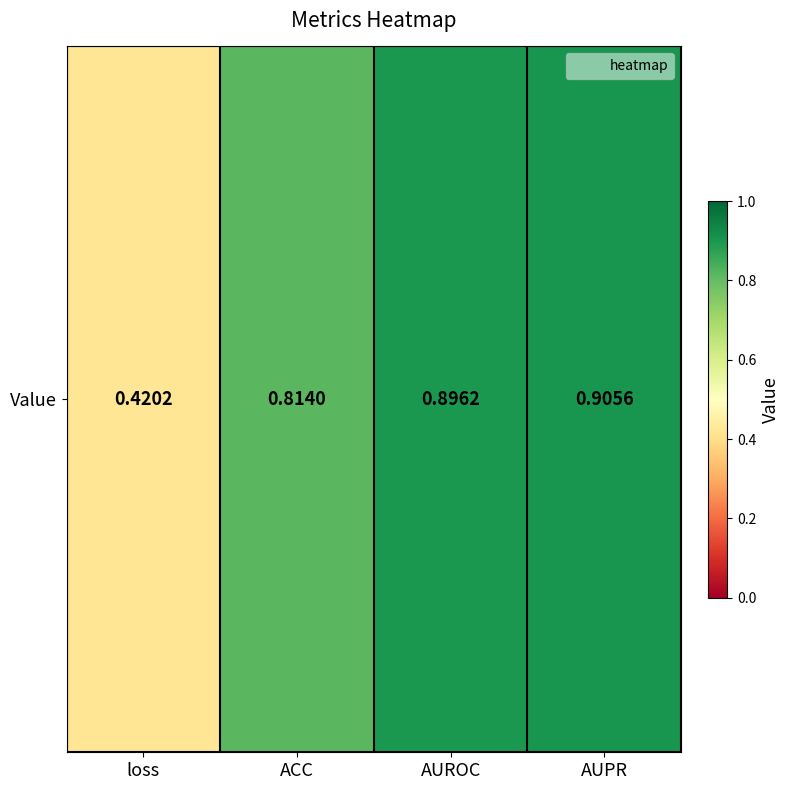

Where is the data nearest to the value 0?

loss